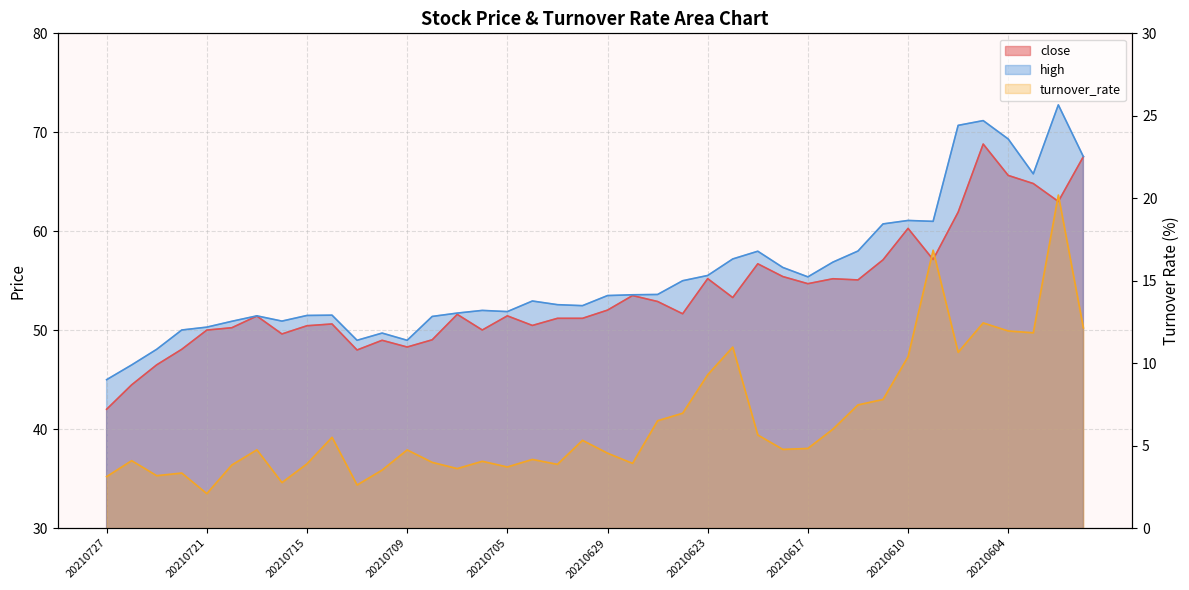

Rank the series at 20210603 from lowest to highest value.

turnover_rate, close, high